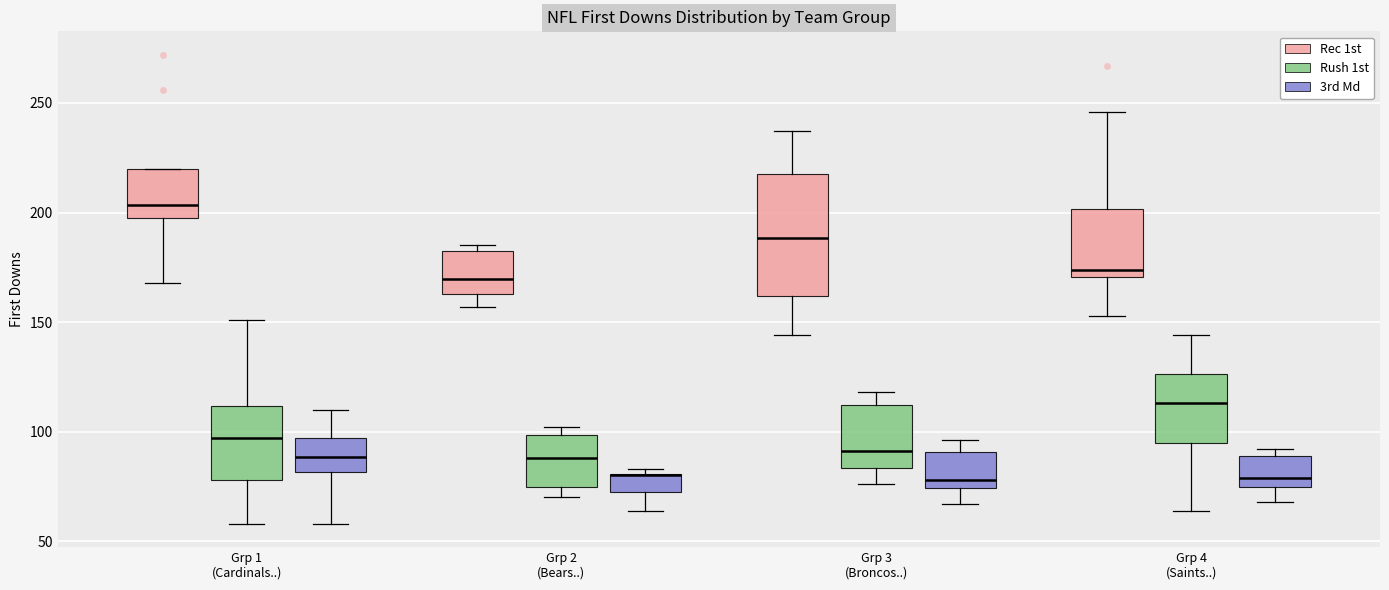

Comparing the boxes themselves (not the whiskers), which one is the tallest?

Grp 3 (Broncos..) (Rec 1st)